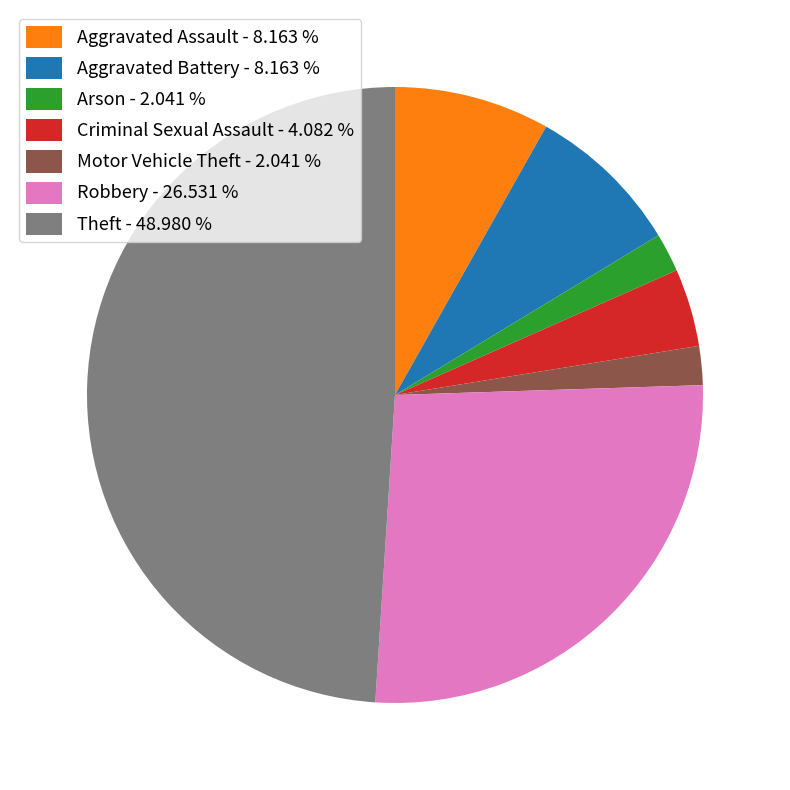

Count the number of slices in the pie.

7